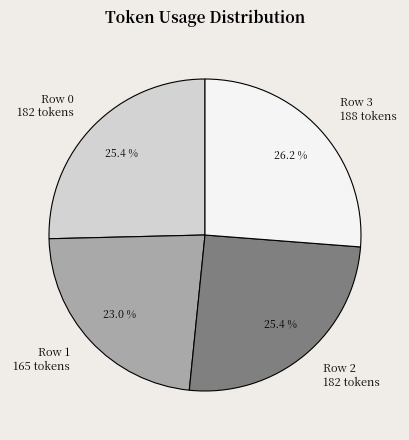

Do Row 3 and Row 0 together represent more than half of the pie?

Yes